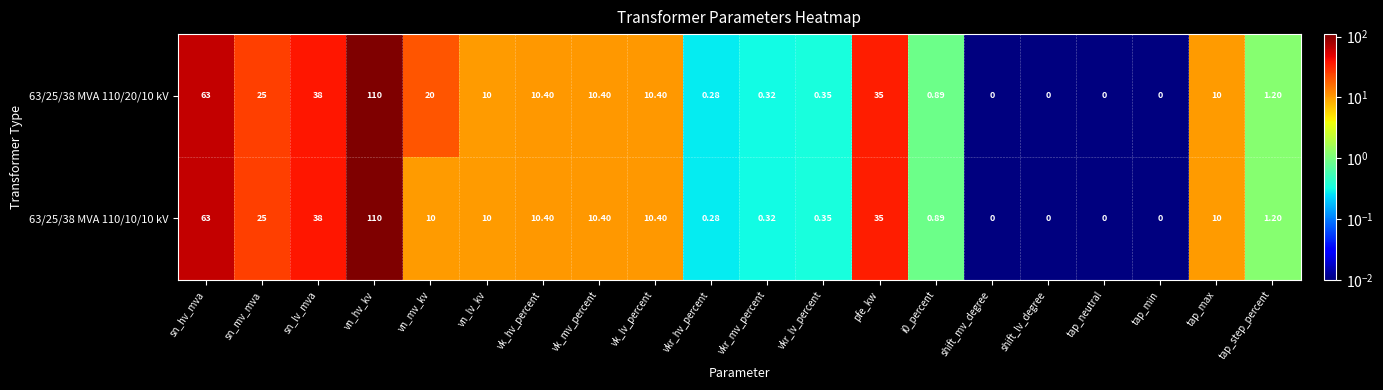

Where is 63/25/38 MVA 110/10/10 kV nearest to the value 55?

sn_hv_mva